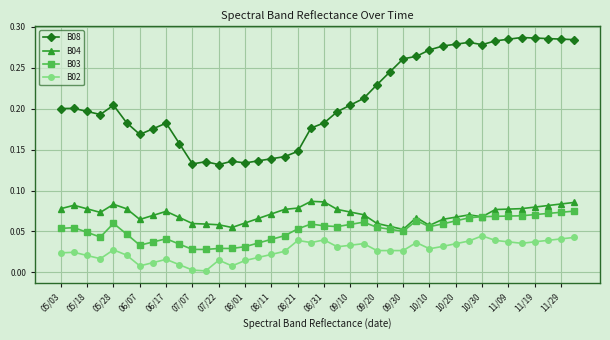

Which series has the largest total across all categories?

B08